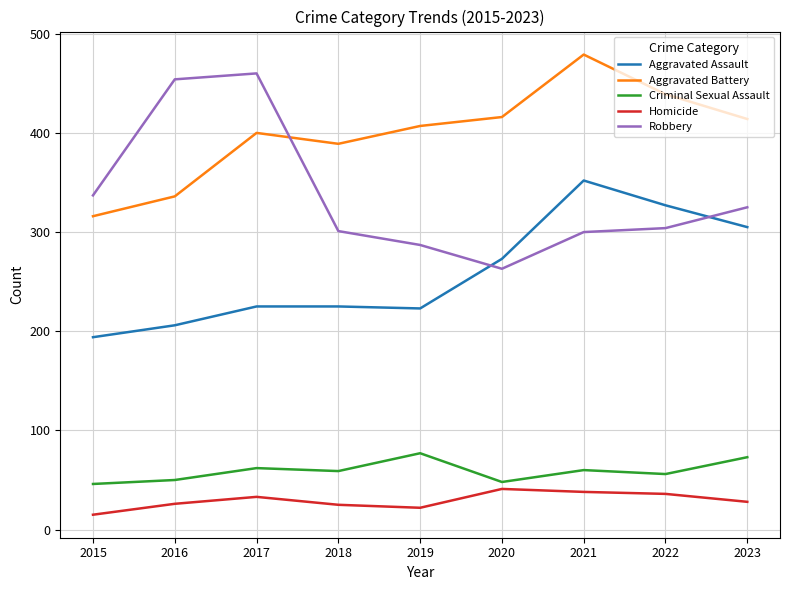

True or false: Aggravated Assault and Homicide intersect in this chart.

False